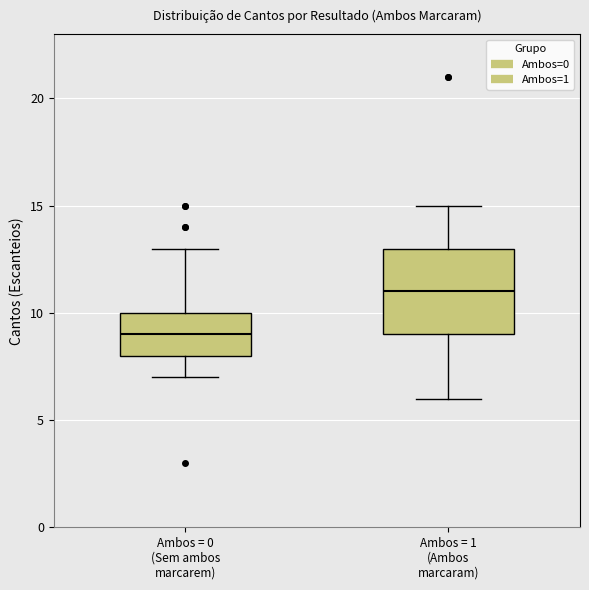

Where does the upper whisker of the box for Ambos = 1 (Ambos marcaram) end on the y-axis? The values are not printed on the chart, so give them approximately, as read against the axis.

15